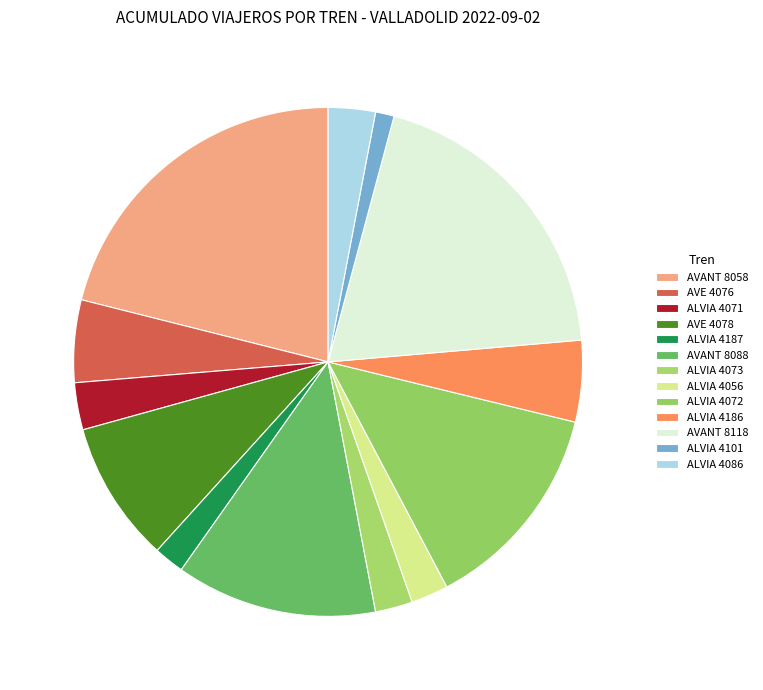

How many slices are in this pie chart?

13